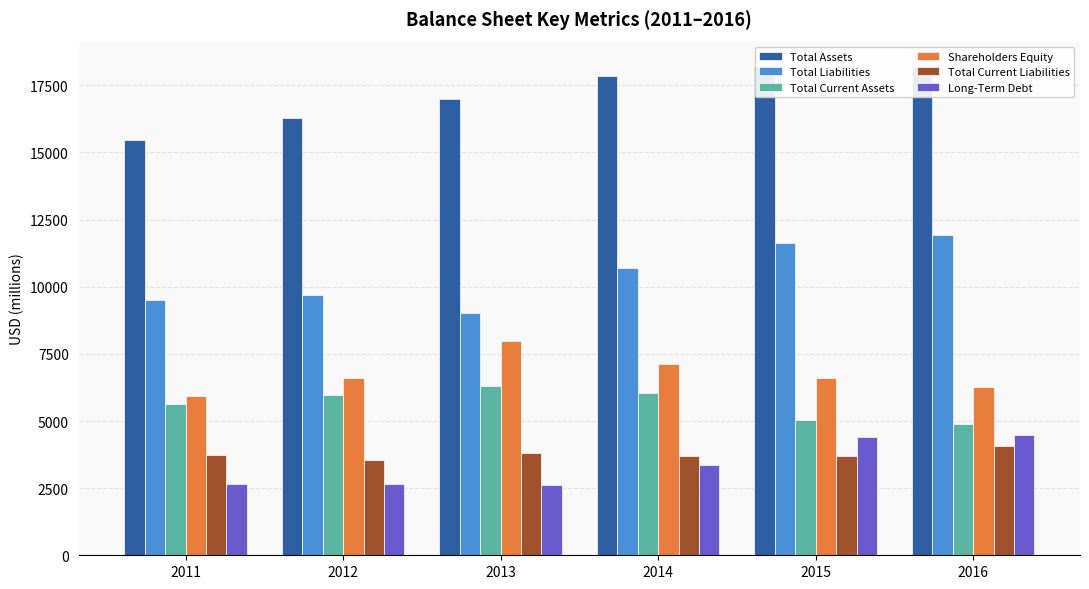

The value of Total Liabilities at 2015 is 11614. True or false?

True